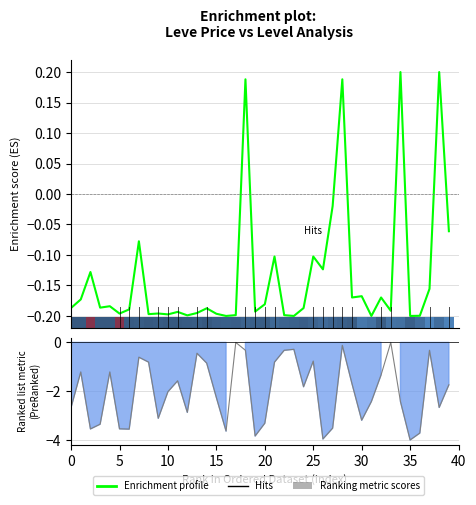

Reading left to right, list all the values displayed in this chart.

Enrichment profile: -0.2	-0.2	-0.1	-0.2	-0.2	-0.2	-0.2	-0.1	-0.2	-0.2	-0.2	-0.2	-0.2	-0.2	-0.2	-0.2	-0.2	-0.2	0.2	-0.2	-0.2	-0.1	-0.2	-0.2	-0.2	-0.1	-0.1	-0.0	0.2	-0.2	-0.2	-0.2	-0.2	-0.2	0.2	-0.2	-0.2	-0.2	0.2	-0.1
Ranking metric scores: -2.7	-1.2	-3.5	-3.4	-1.2	-3.5	-3.6	-0.6	-0.8	-3.1	-2.0	-1.6	-2.9	-0.4	-0.8	-2.3	-3.6	0.0	-0.3	-3.8	-3.3	-0.8	-0.3	-0.3	-1.8	-0.8	-4.0	-3.5	-0.1	-1.7	-3.2	-2.4	-1.3	0.0	-2.4	-4.0	-3.7	-0.3	-2.7	-1.7